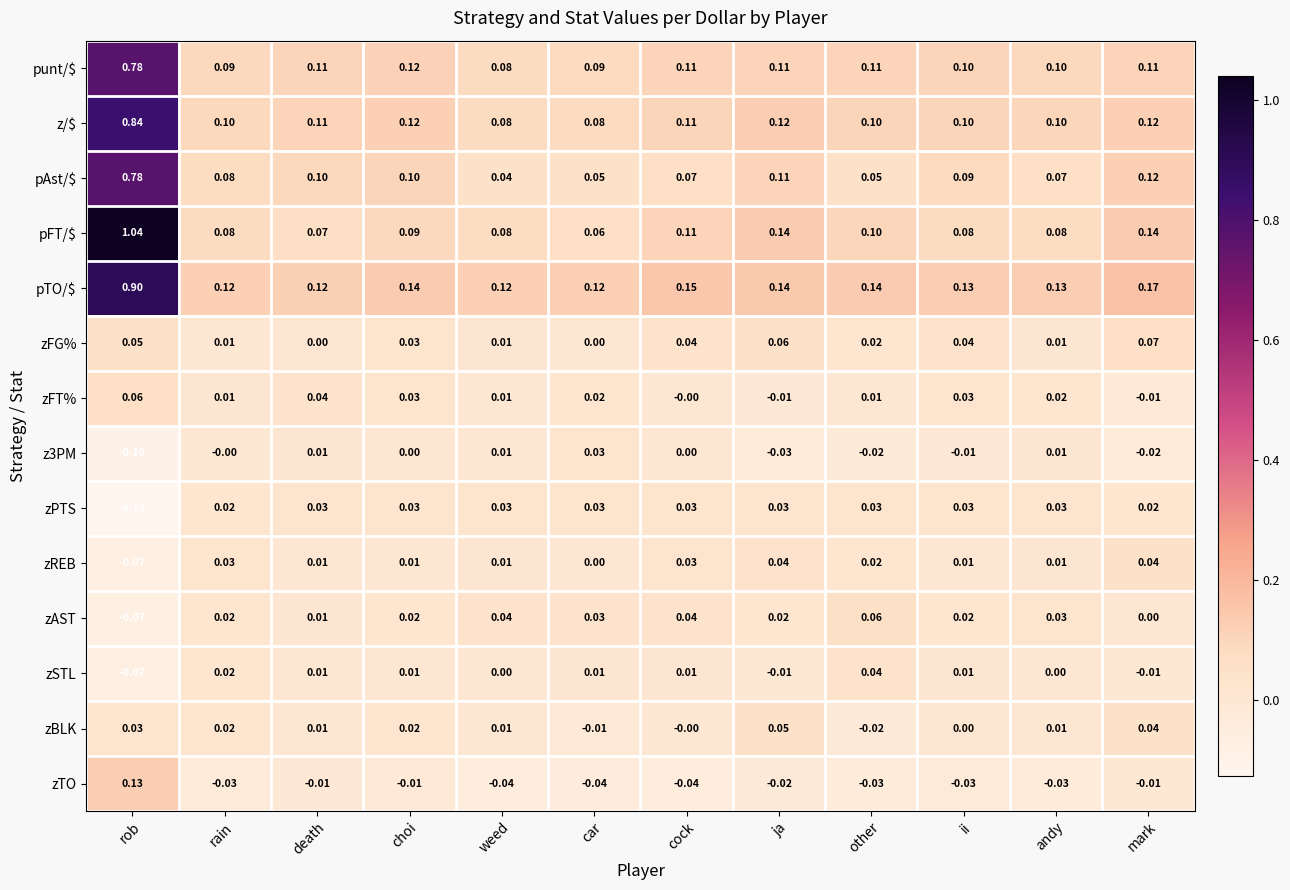

At which category does the chart reach its minimum across all series?

rob